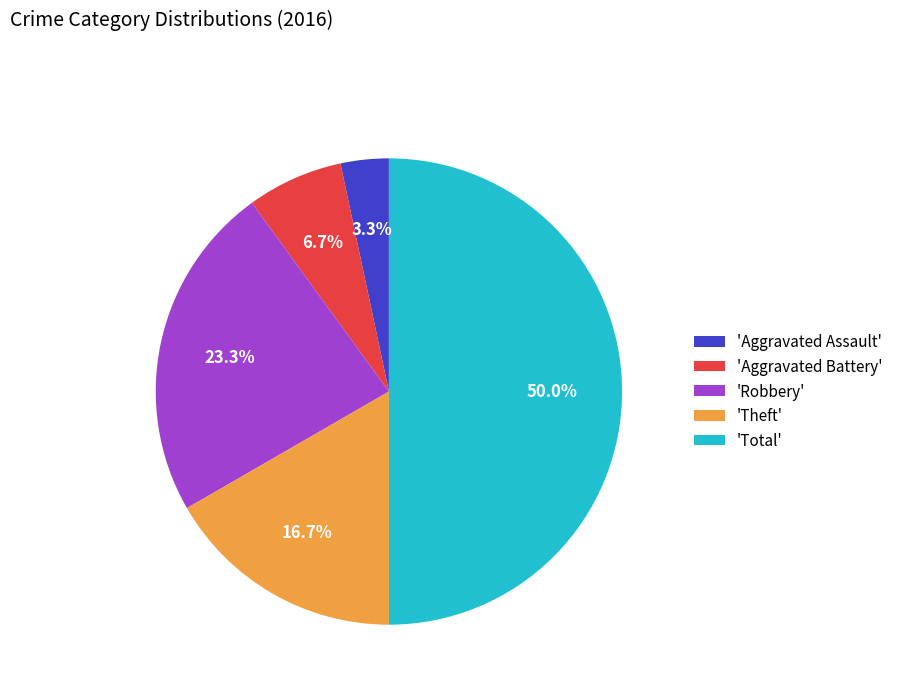

Which category has the smallest portion of the pie?

'Aggravated Assault'